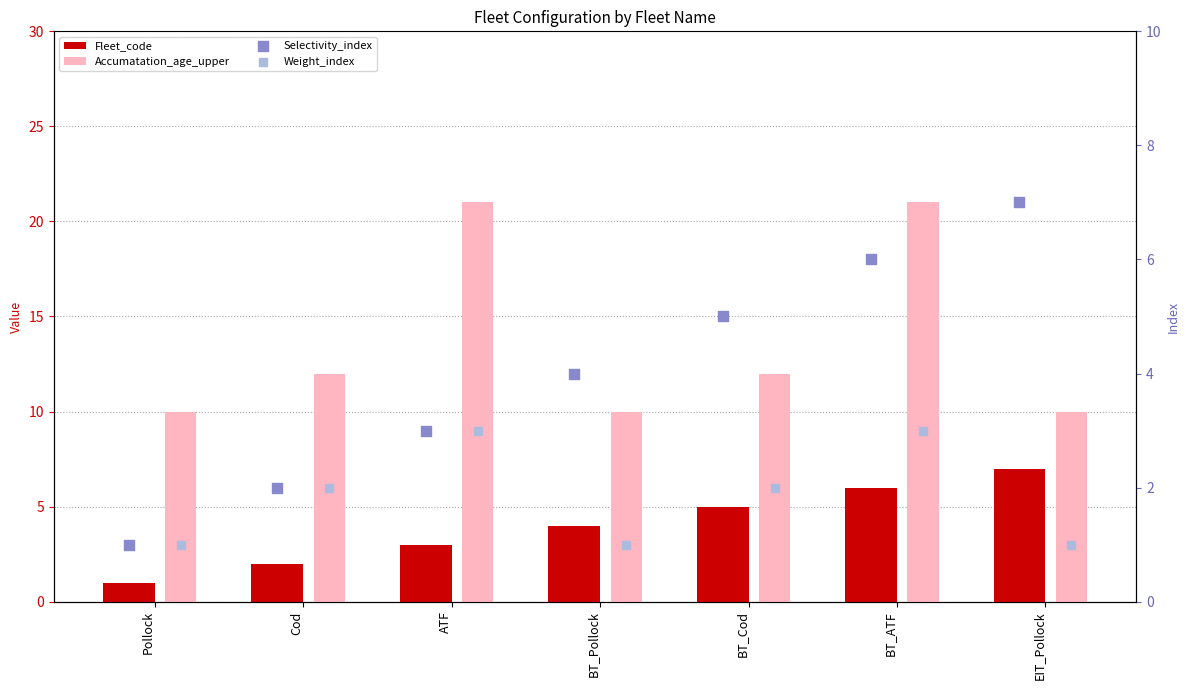

Which series has the largest total across all categories?

Accumatation_age_upper